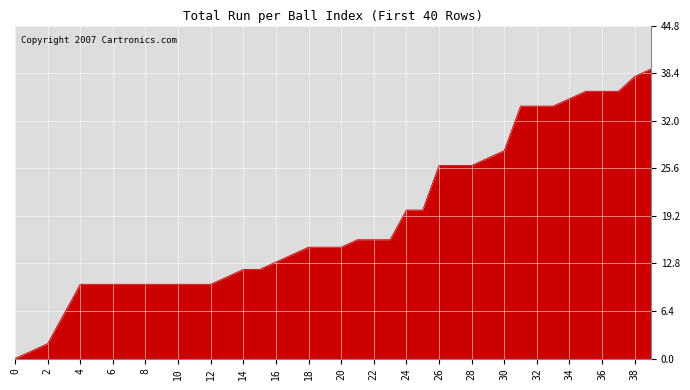

What is the maximum value shown in the chart?

39